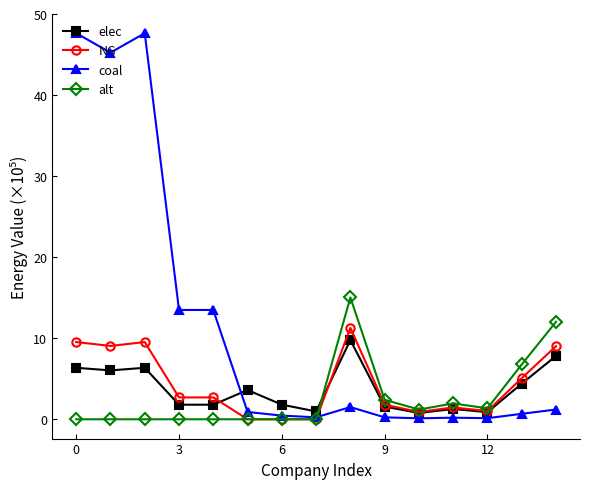

True or false: coal and elec cross at least once.

True